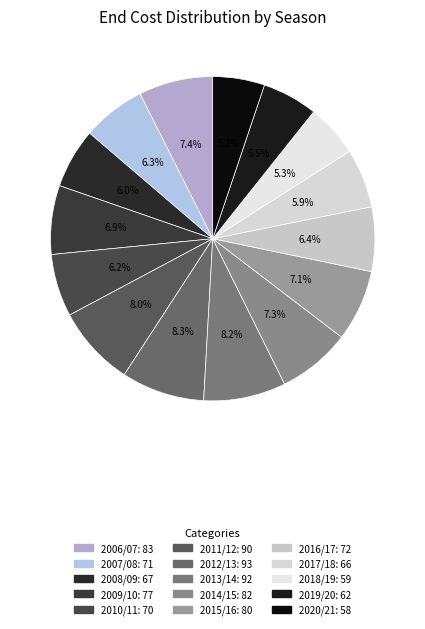

To the nearest percent, what is the combined percentage of 2020/21 and 2017/18?

11%